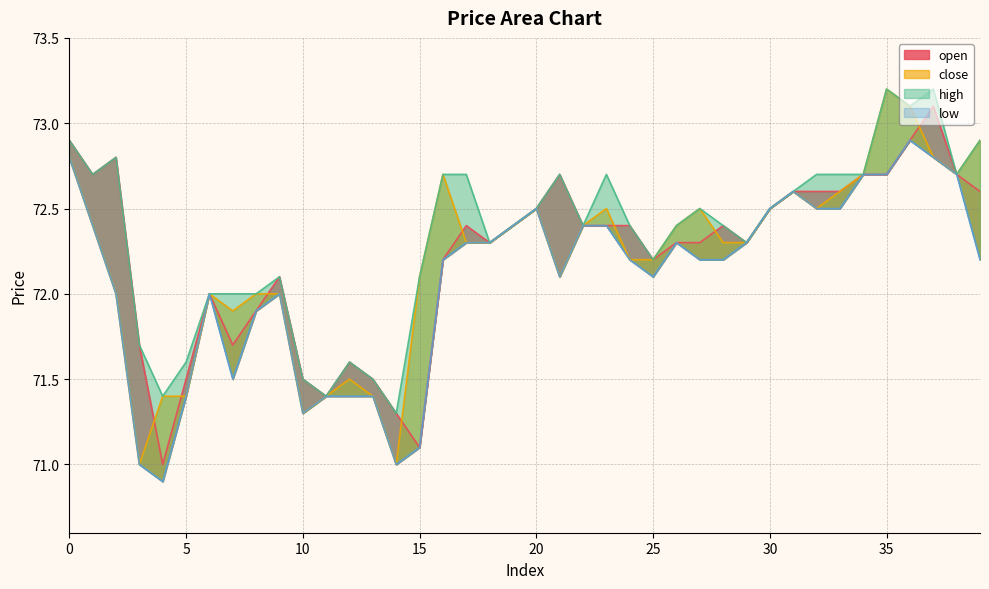

What is the value of the high point at the 23rd from the left?

72.4